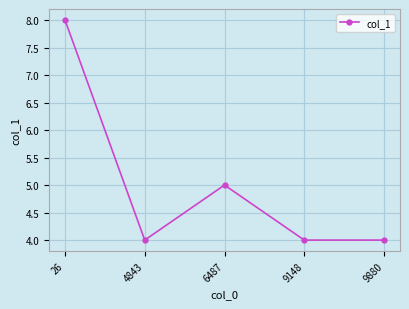

How many interior local peaks (higher than both neighbors) does the data have?

1